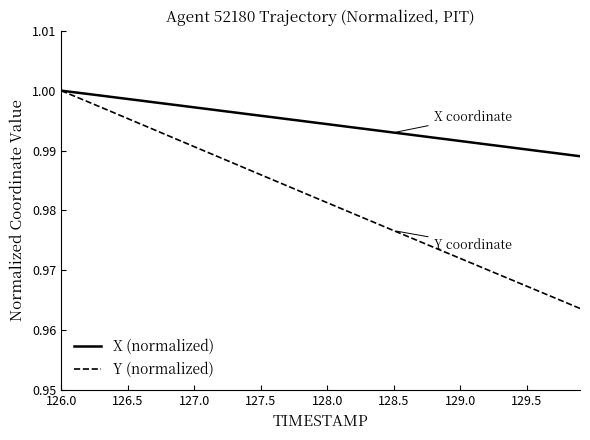

Which series has the largest total across all categories?

X (normalized)